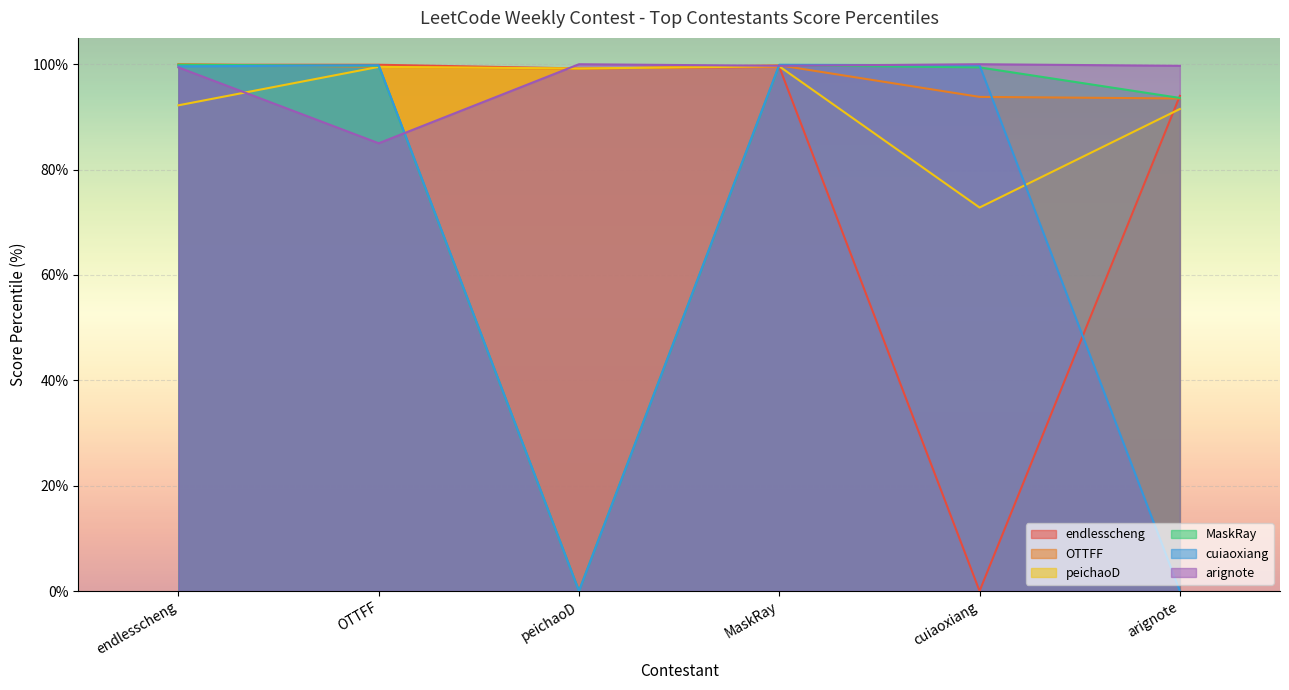

Where do MaskRay and OTTFF first cross each other?

endlesscheng and OTTFF